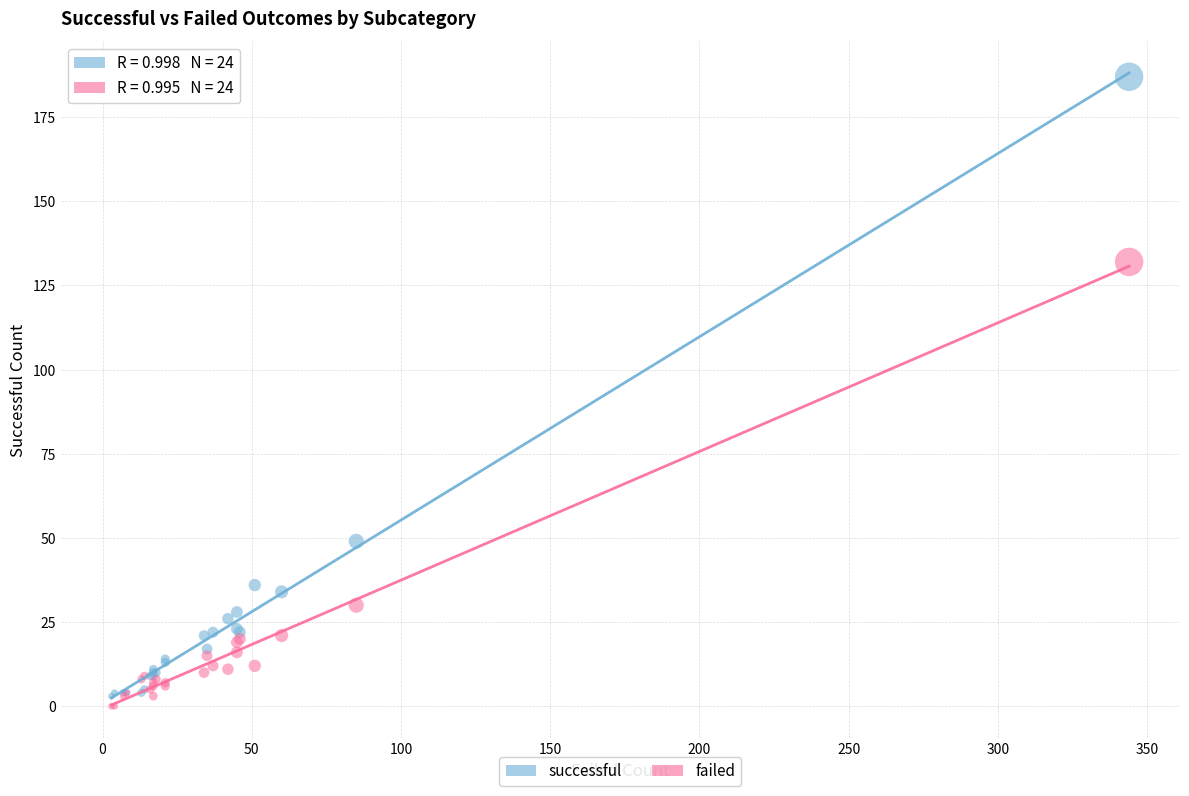

Which series has the largest Y range (max minus min)?

successful